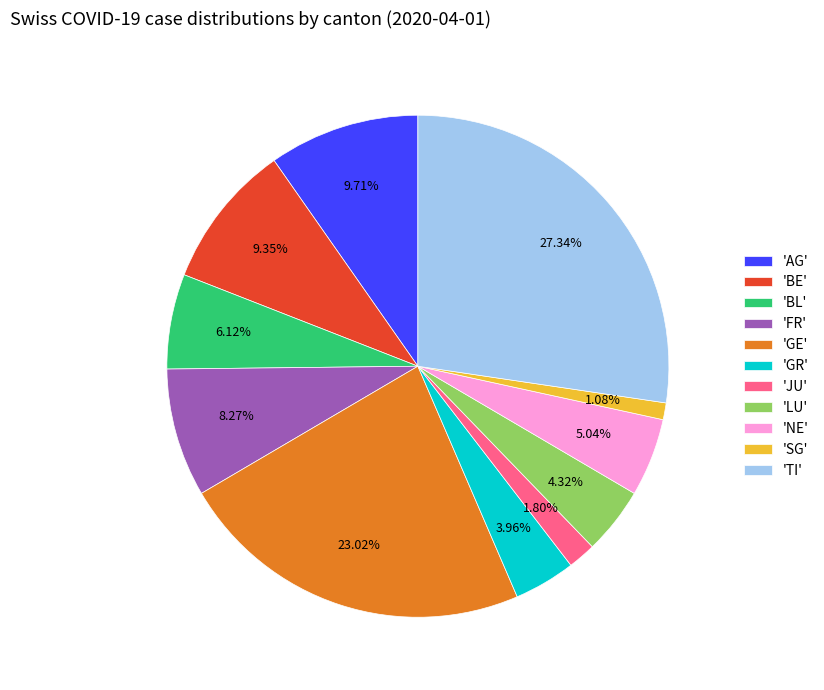

Is 'LU' the majority of the pie?

No